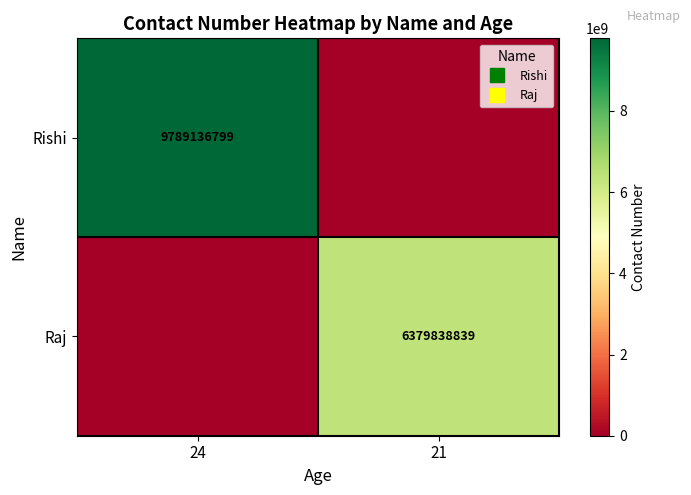

Rank the series by their maximum value, from highest to lowest.

Rishi, Raj